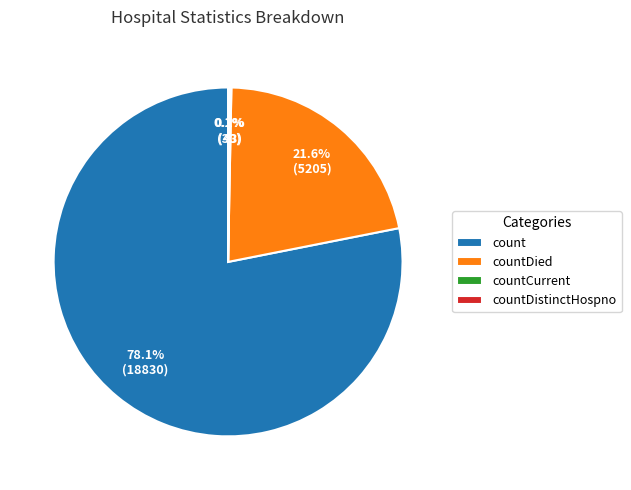

What is the total percentage of countDied and count?

99.7%